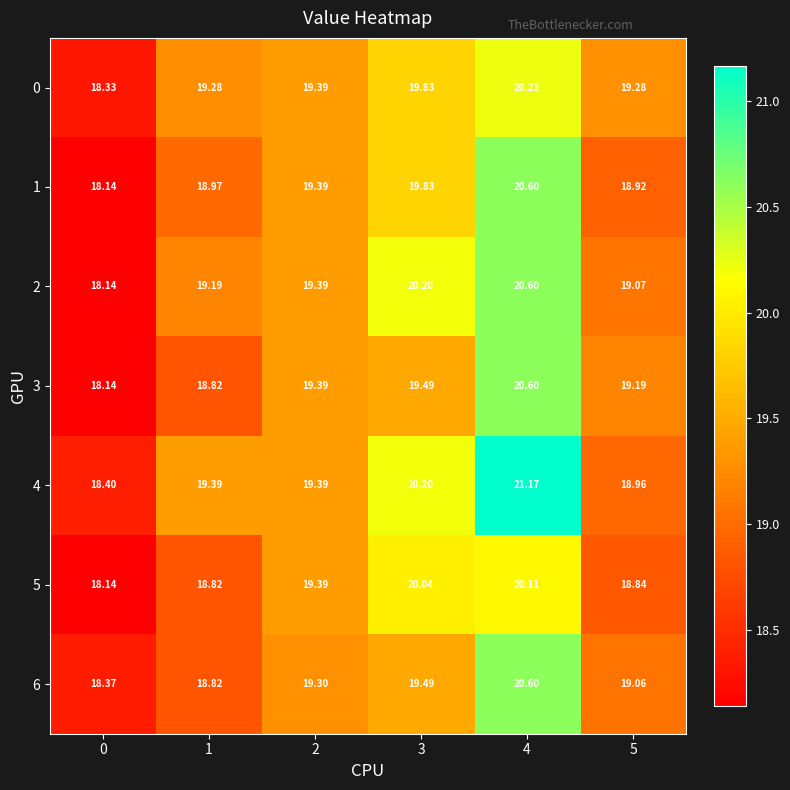

Count the number of data series in this chart.

7